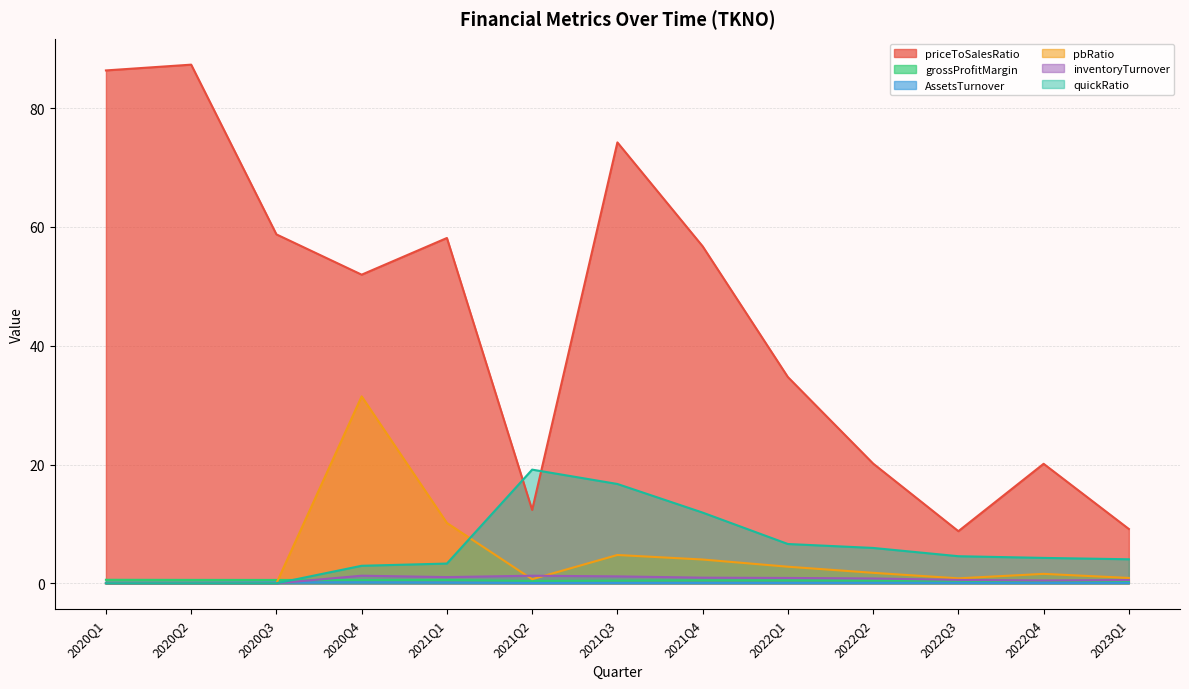

What is the total value across all series at 2020Q2?

88.0